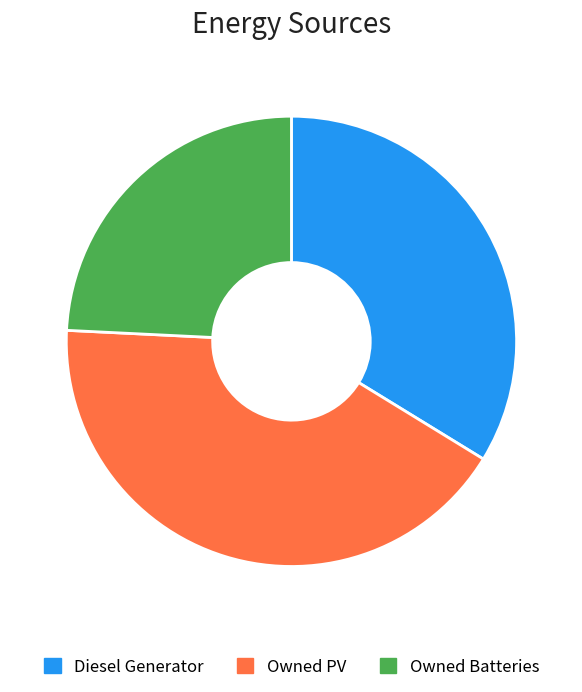

Rank the categories by value from lowest to highest.

Owned Batteries, Diesel Generator, Owned PV